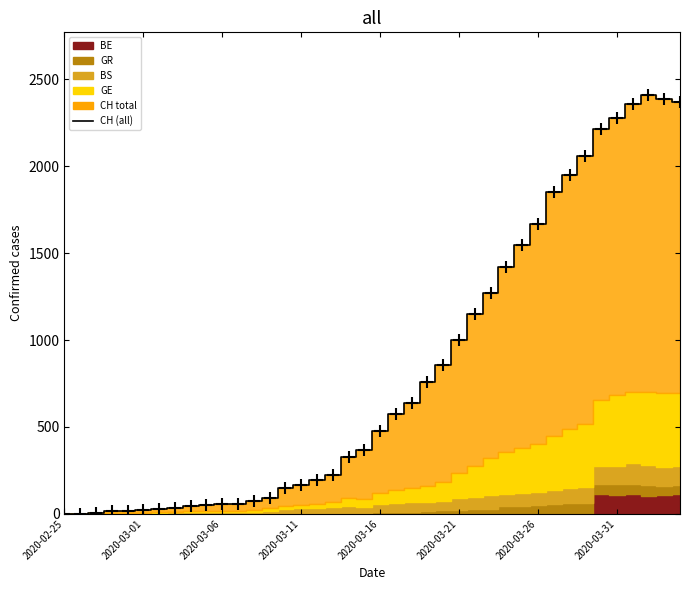

What value does the data have at 39?

2370